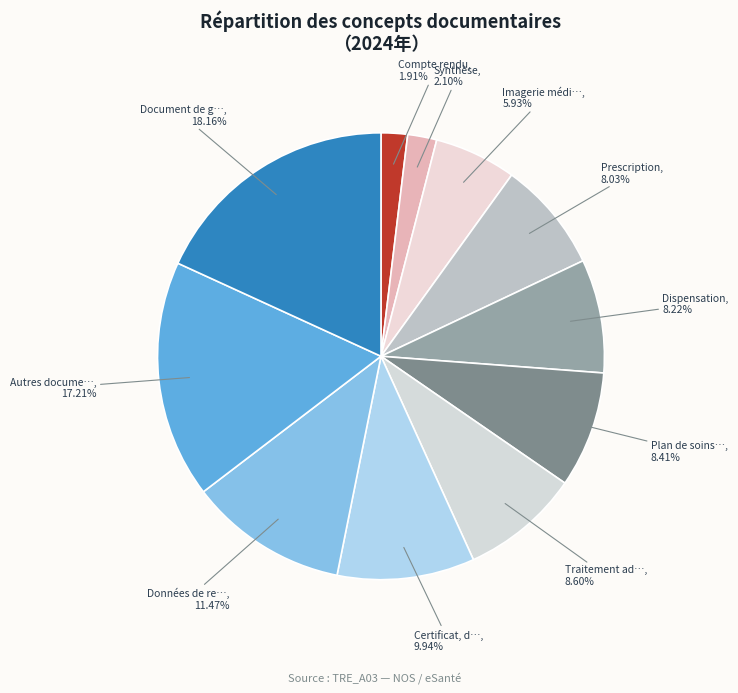

How many slices are in this pie chart?

11